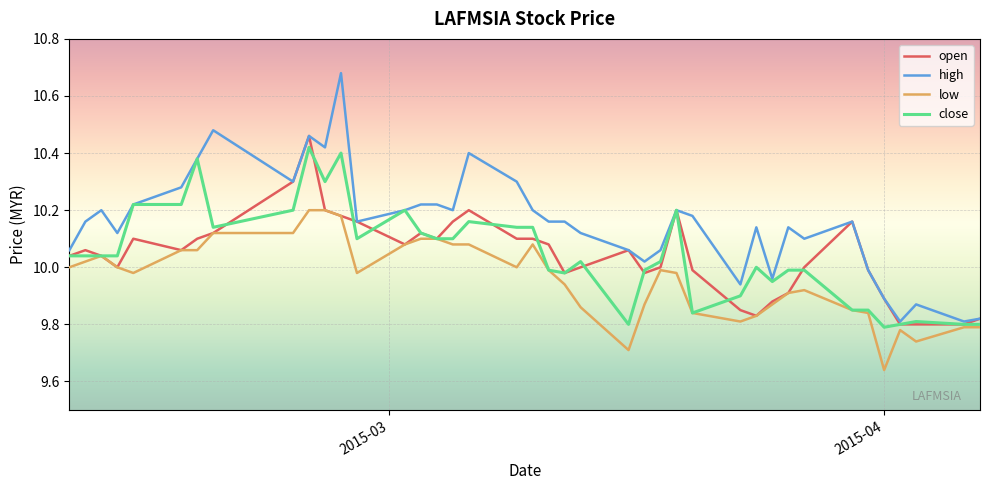

Which series has the largest range (max minus min)?

high